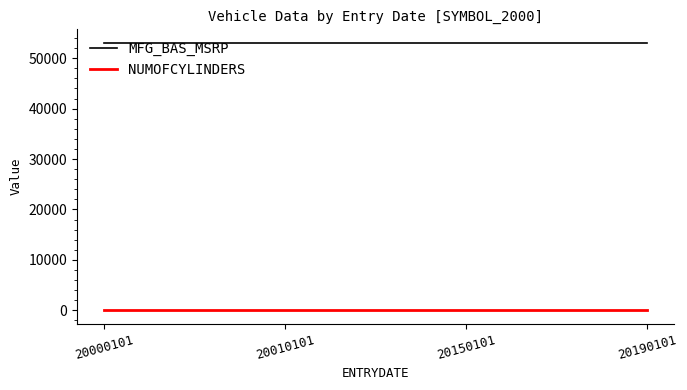

Is the value of NUMOFCYLINDERS at 20150101 greater than the value of MFG_BAS_MSRP at 20000101?

No